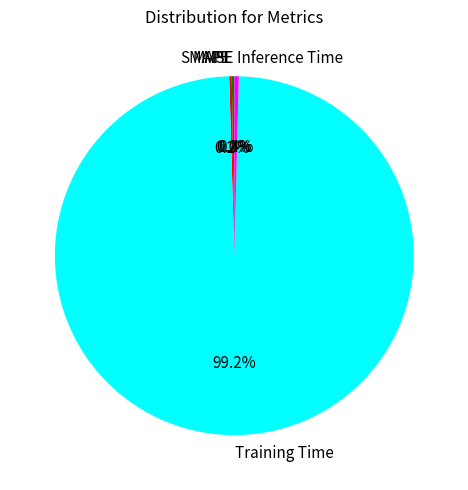

To the nearest percent, what is the difference between the largest and smallest slice percentages?

99%